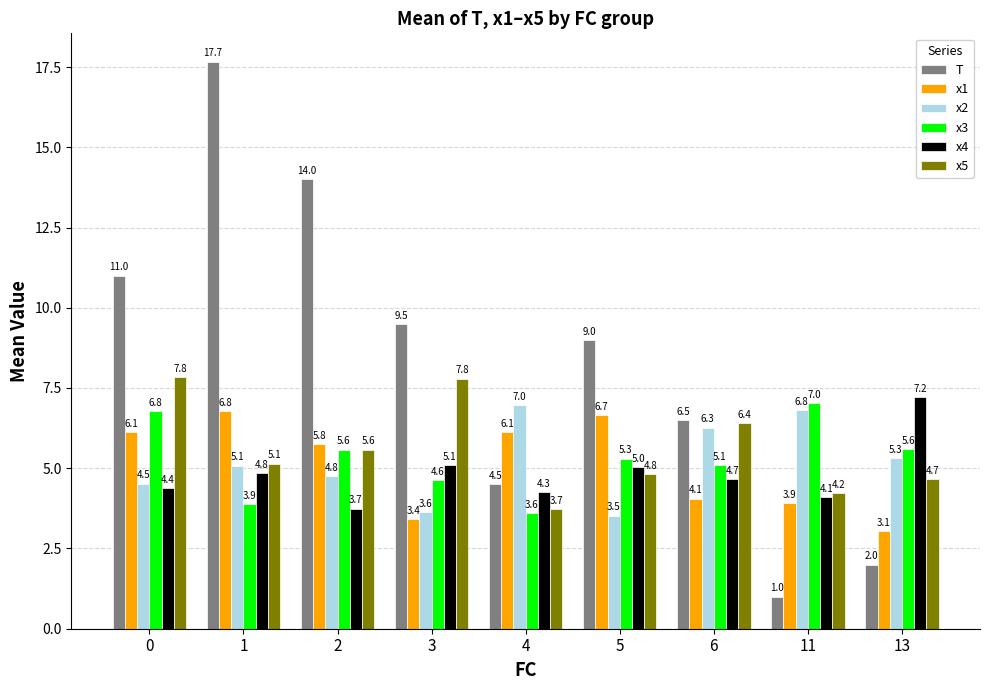

Between 4 and 6, which series saw the biggest shift?

x5